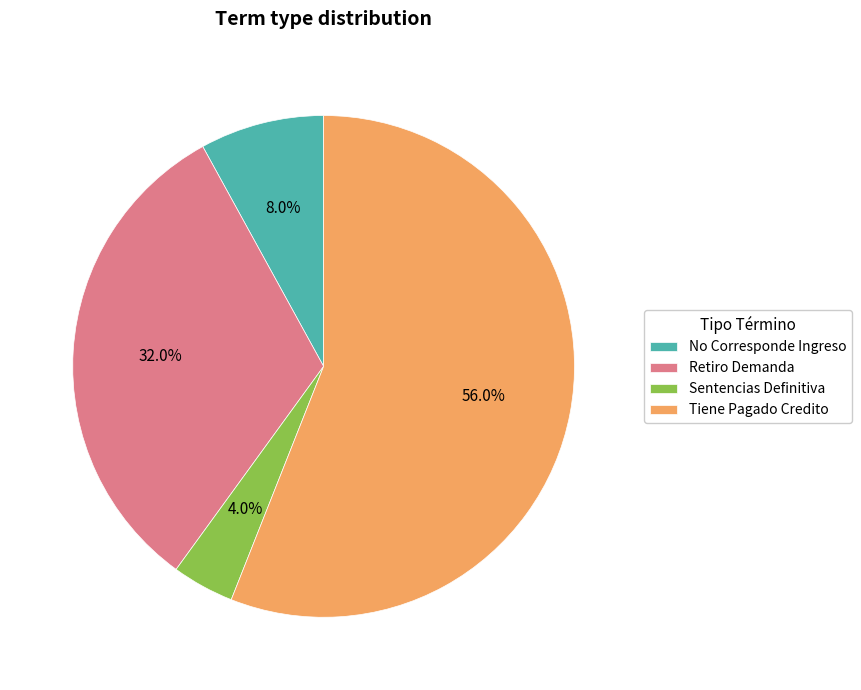

True or false: Sentencias Definitiva accounts for 4% of the total.

True